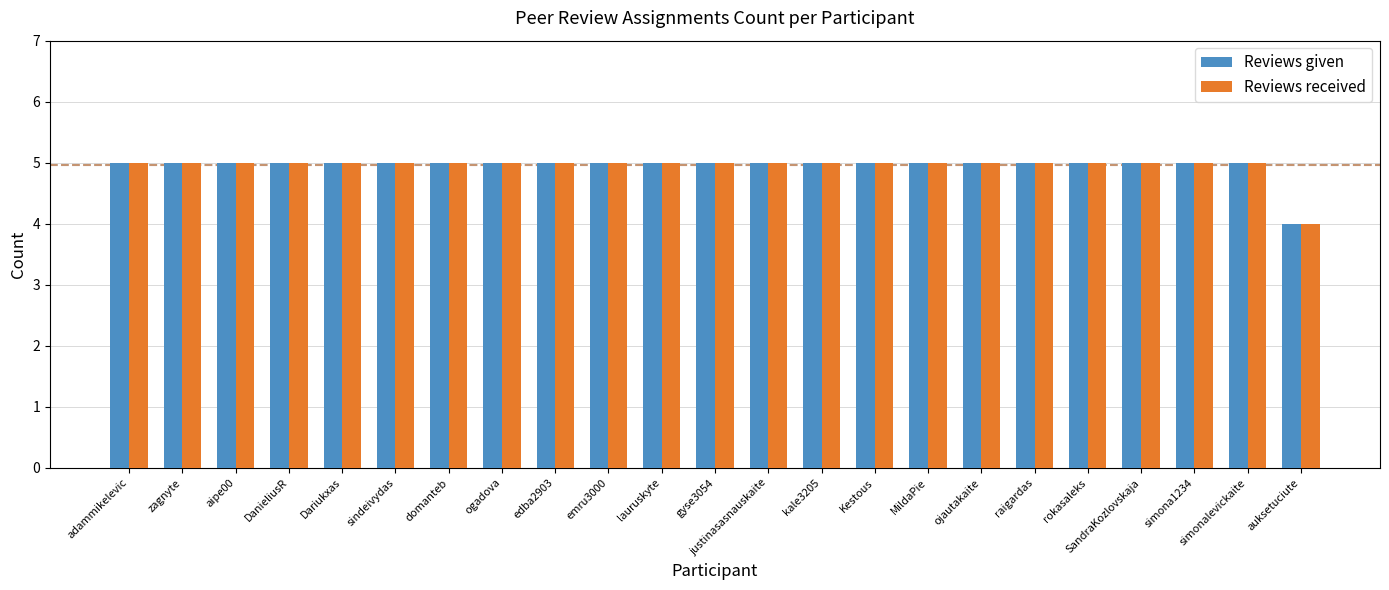

What is the label of the 5th bar from the right?

rokasaleks